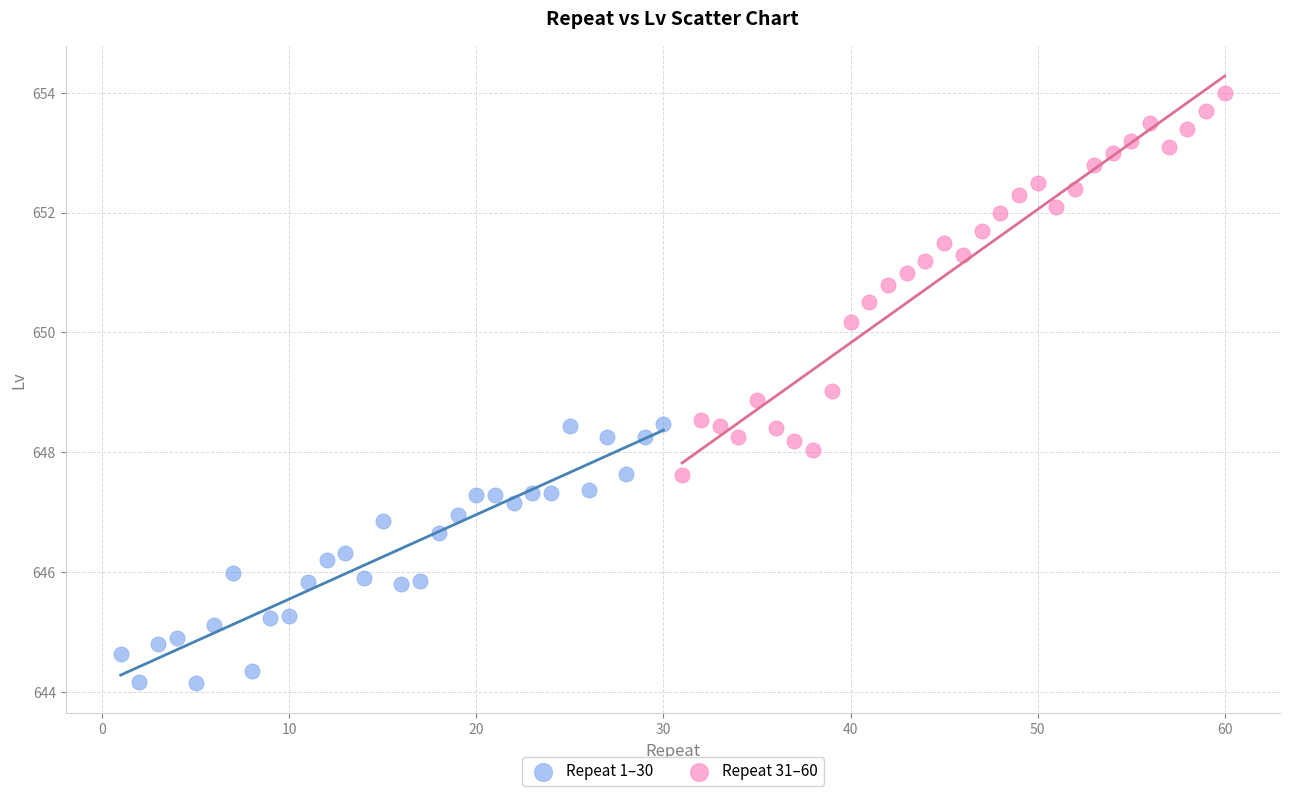

Which series has the largest Y range (max minus min)?

Repeat 31–60